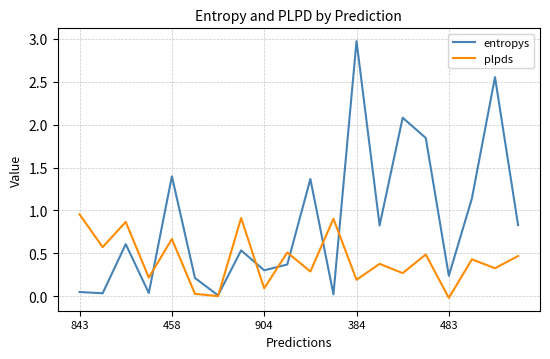

Which series has the widest spread of values?

entropys